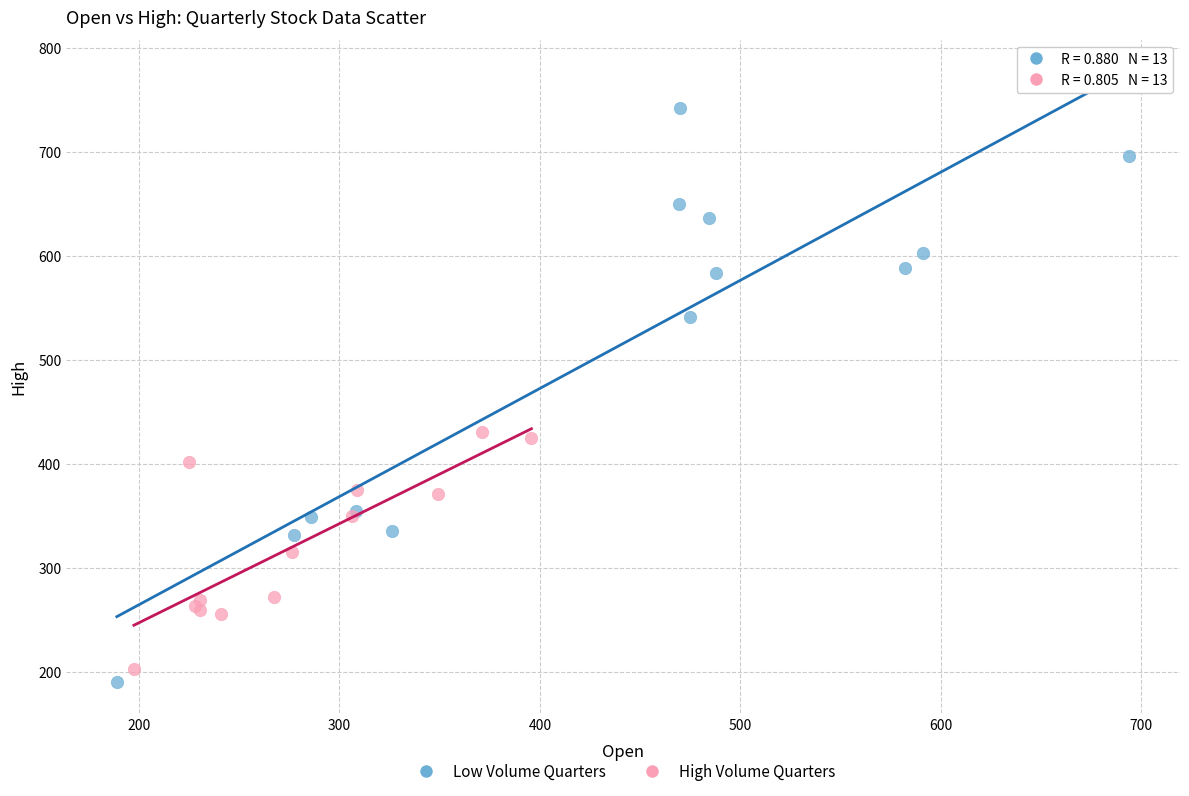

Which series contains the highest Y value?

Low Volume Quarters